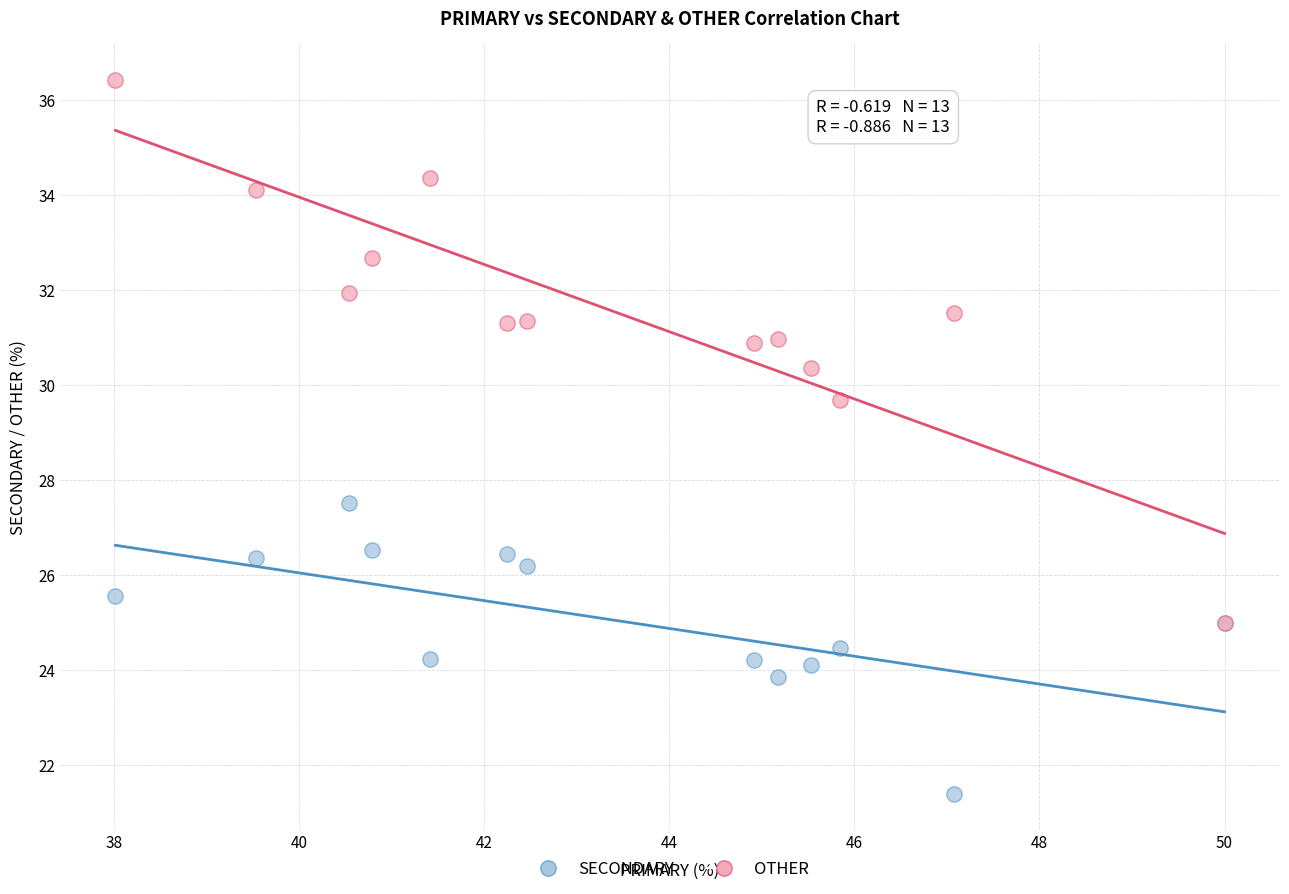

Across all series, what Y value is closest to 28?

27.5